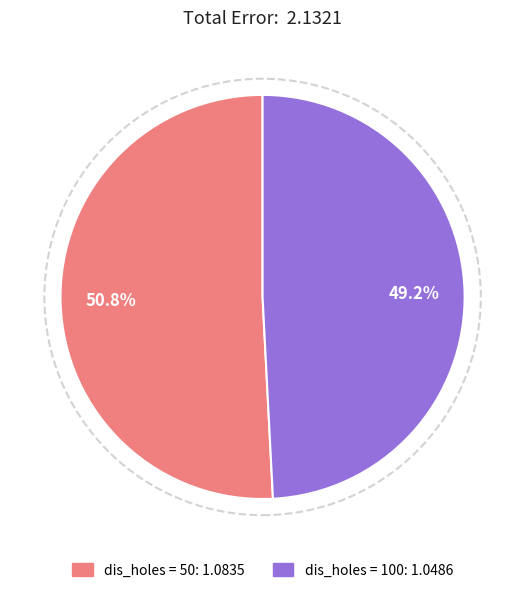

Combined, do dis_holes = 50: 1.0835 and dis_holes = 100: 1.0486 account for over 50%?

Yes